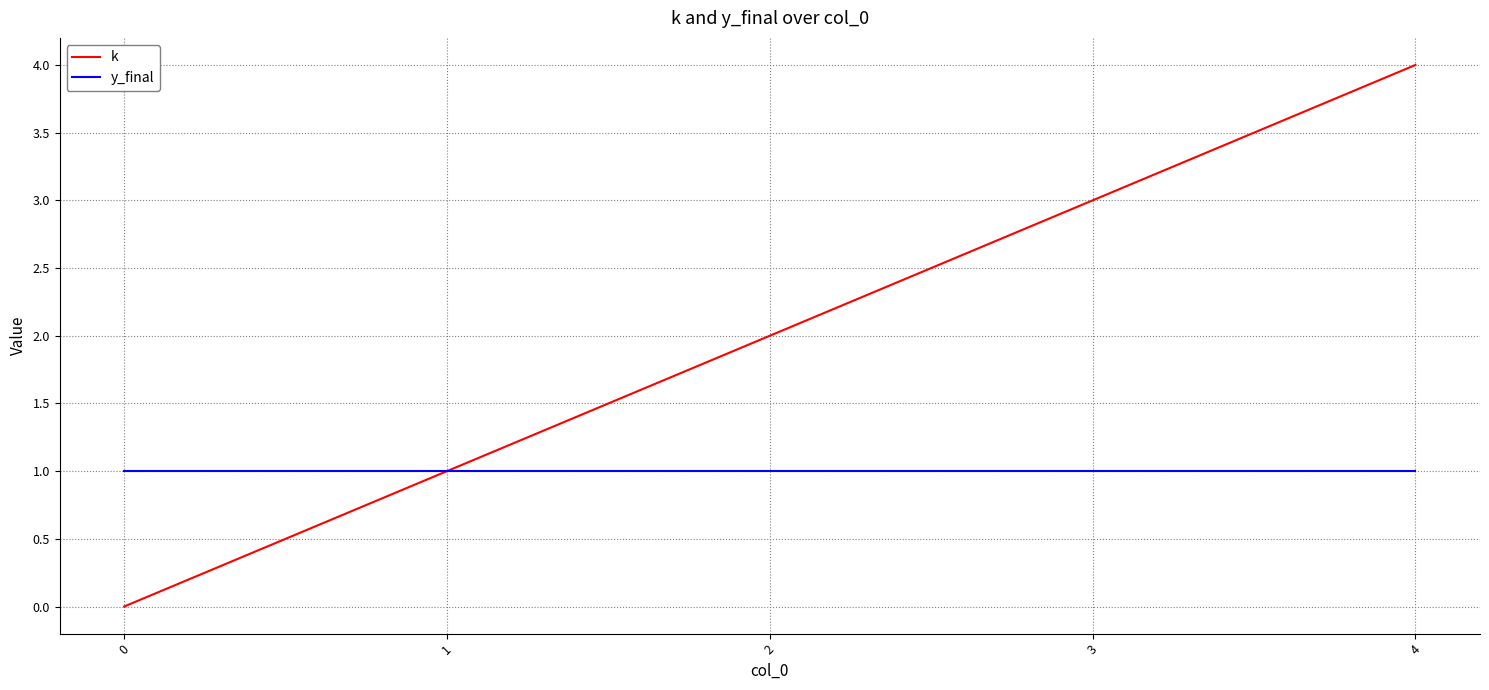

Is this an area chart (filled region under the line)?

No